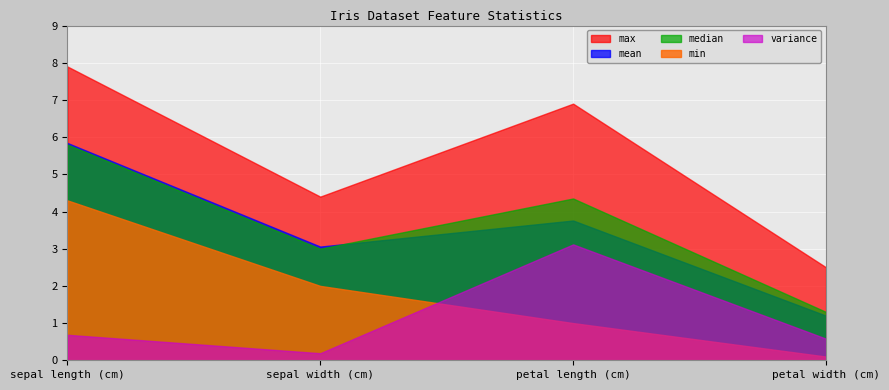

Where is the first local maximum for mean?

petal length (cm)